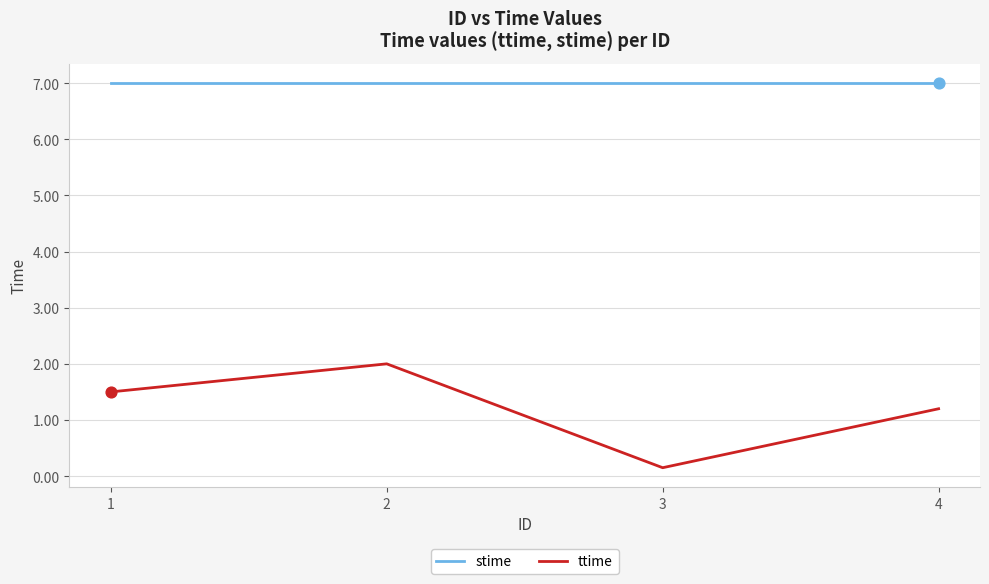

Is the value of ttime at 4 greater than the value of stime at 4?

No